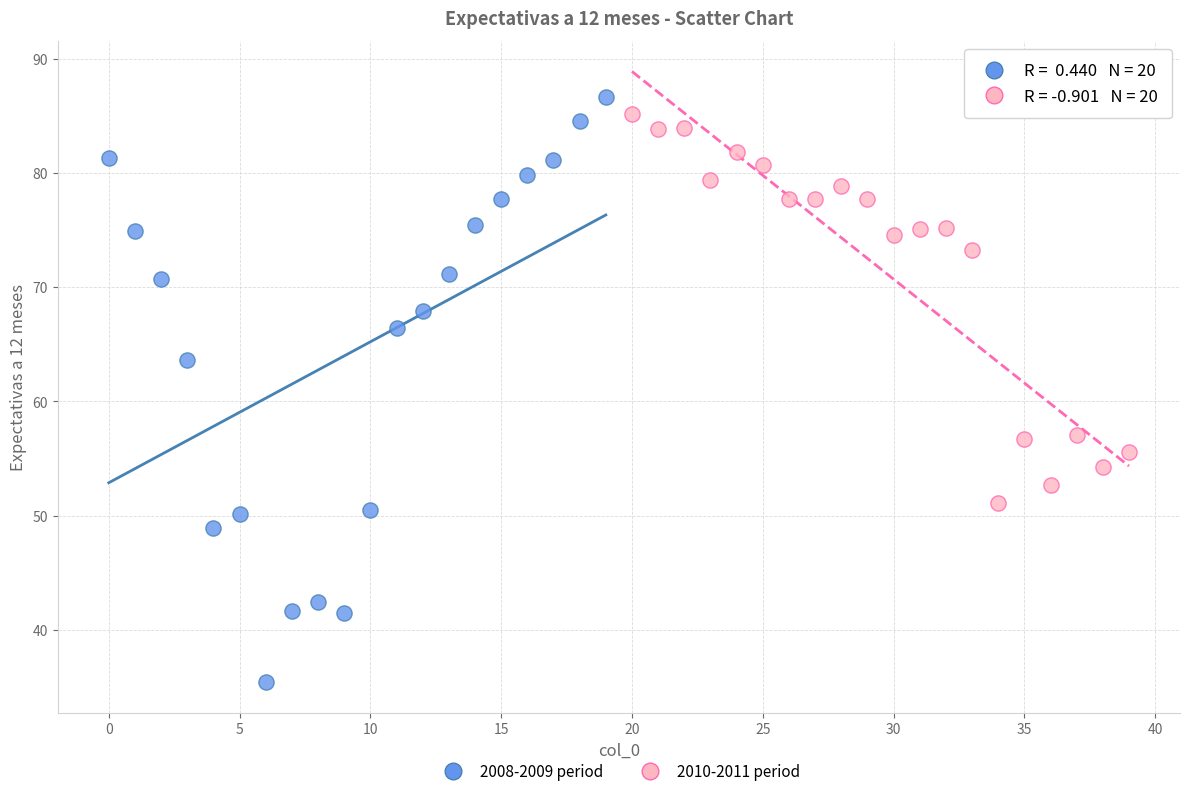

Which series contains the highest Y value?

2008-2009 period